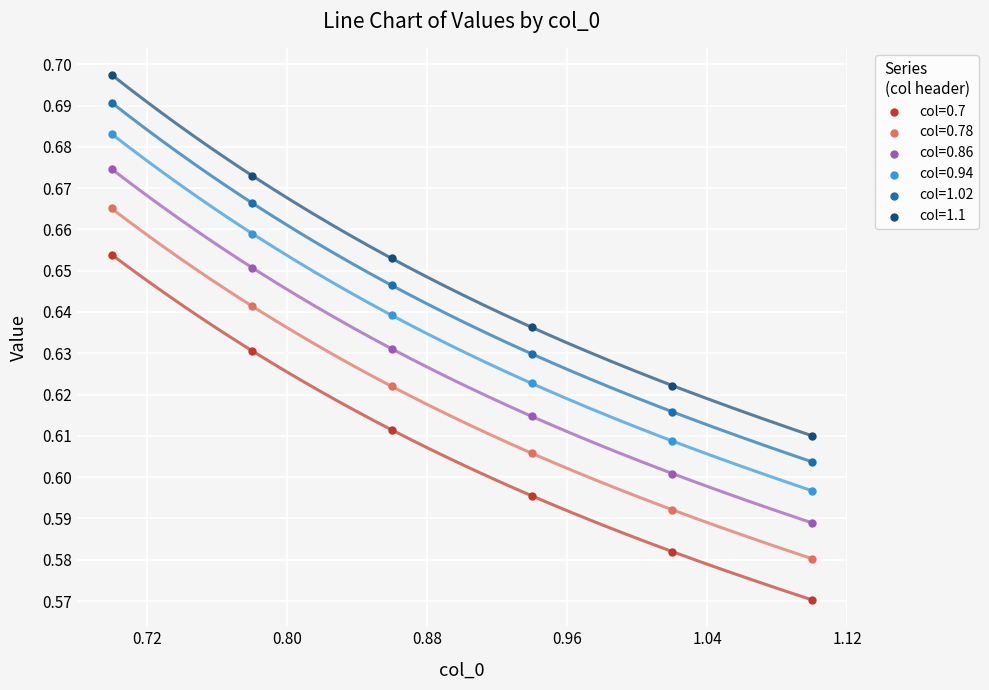

What are all the series names shown in the legend?

col=0.7, col=0.78, col=0.86, col=0.94, col=1.02, col=1.1